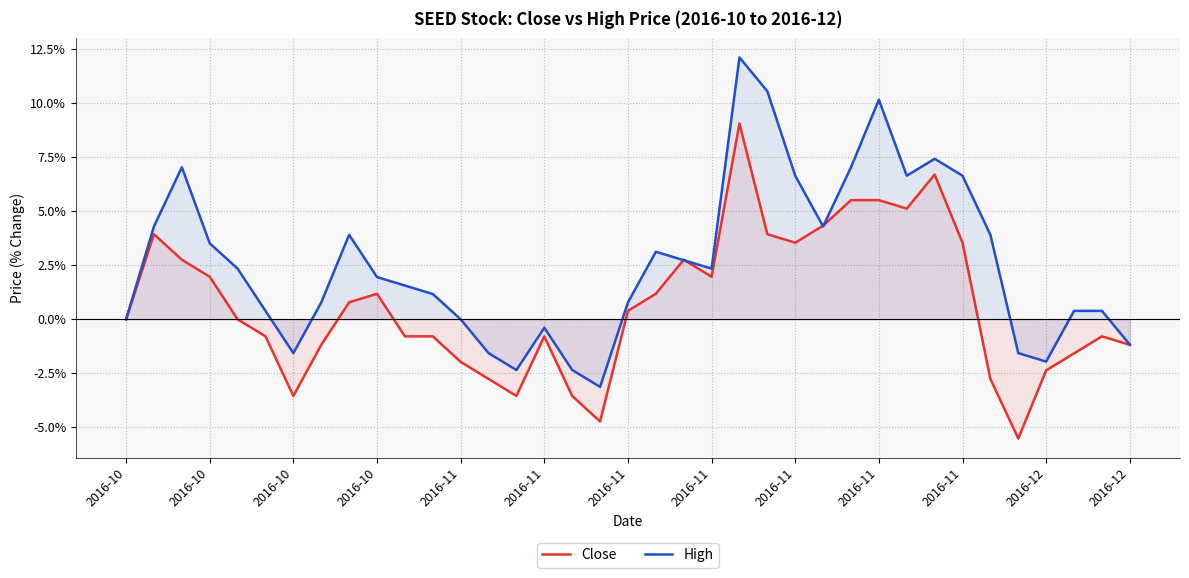

What is the sum of the High values at 30 and 25?

10.9